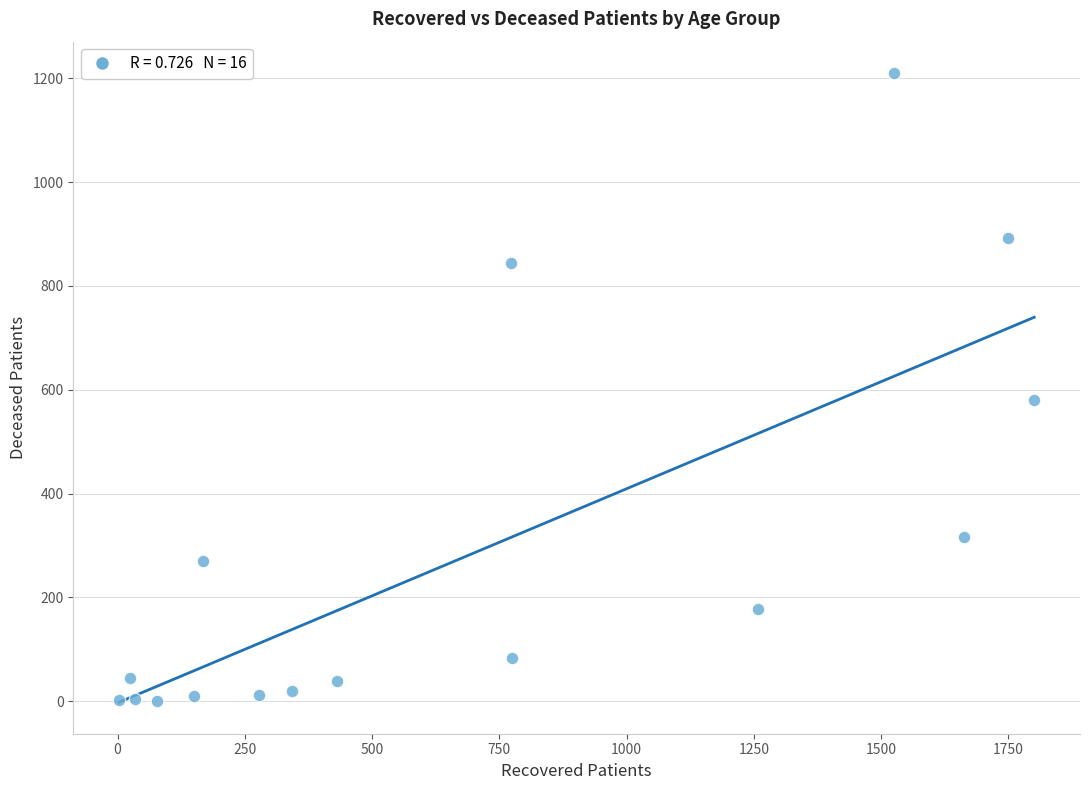

What Y value in the scatter plot is closest to 605?

581